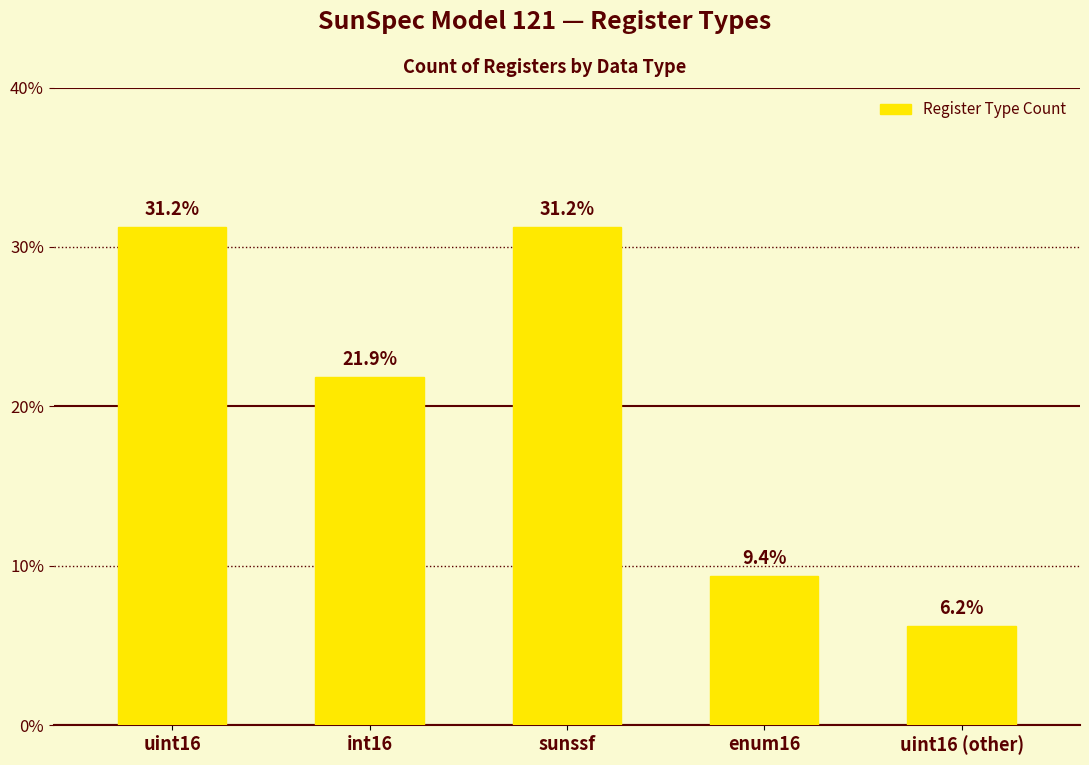

Approximately how many times larger is the value at enum16 compared to uint16 (other)?

1.5